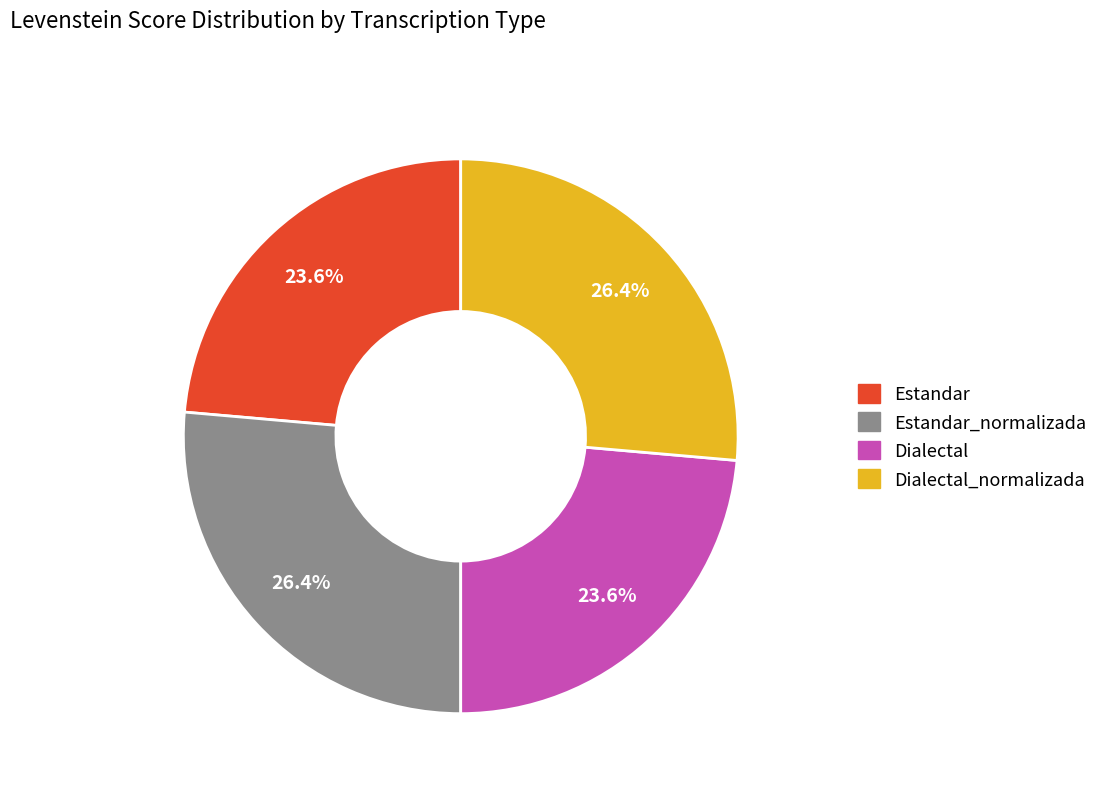

Is there a majority slice in this chart?

No